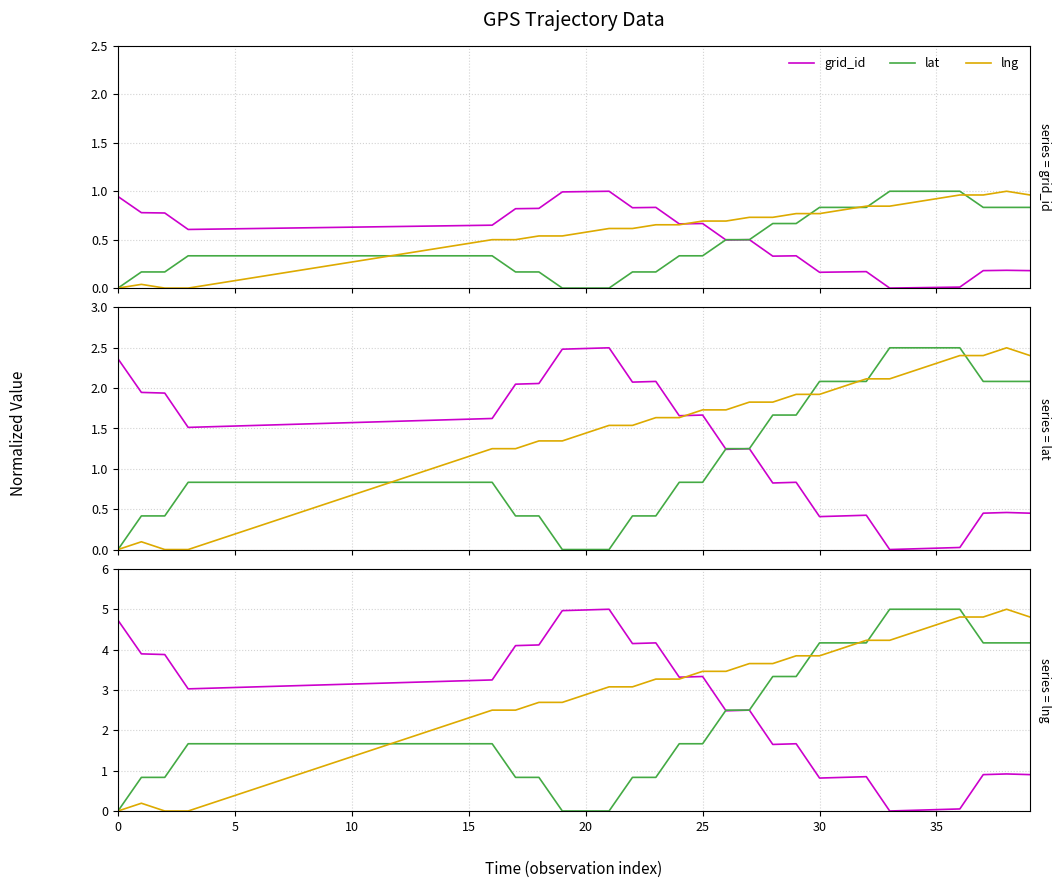

Is the value of lat at 21 greater than the value of grid_id at 33?

No